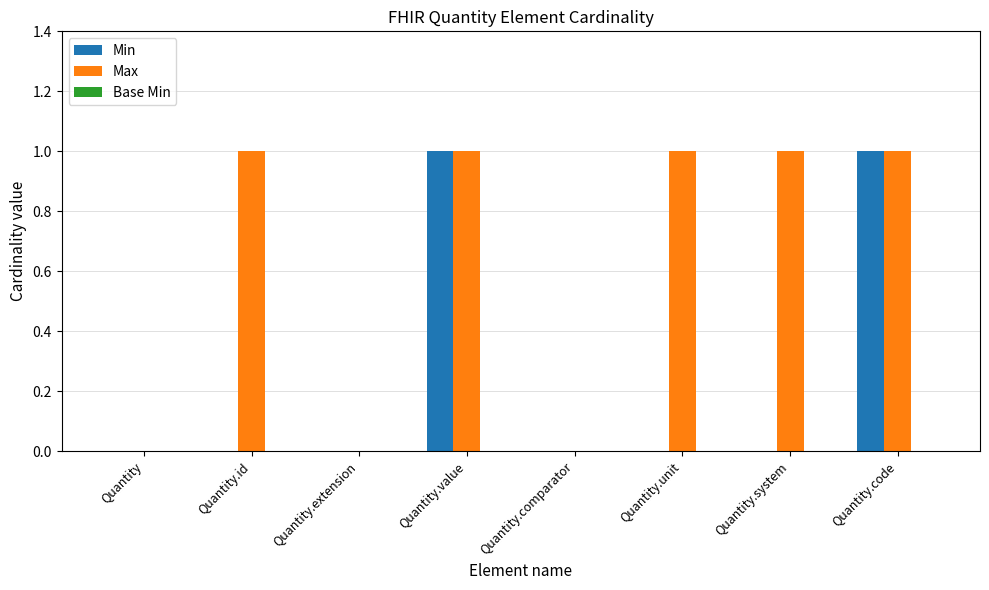

What is the sum of all Max values?

5